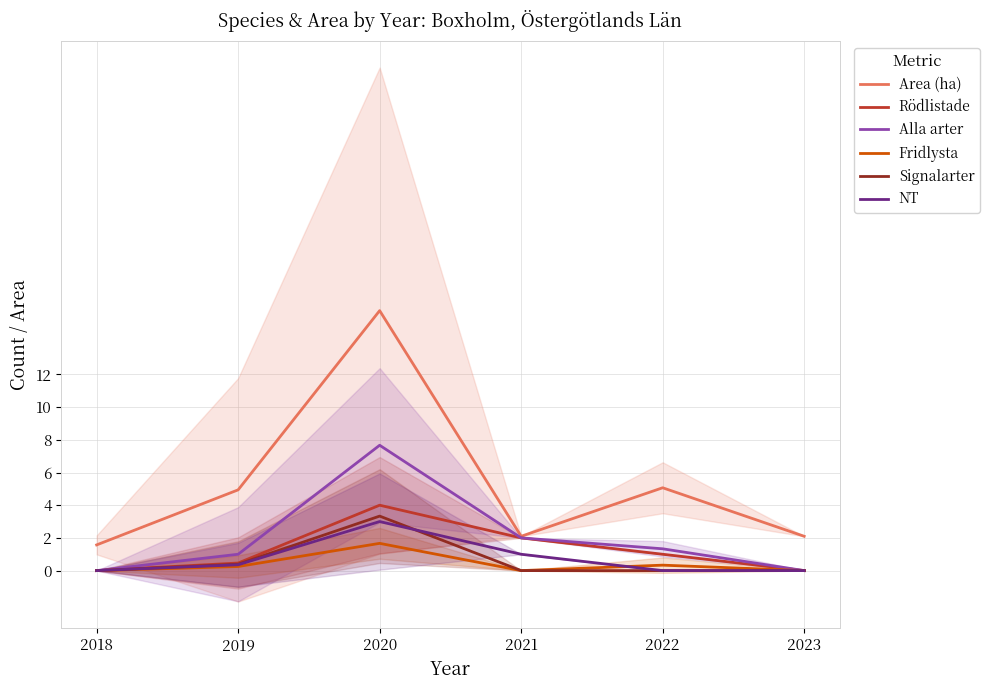

True or false: Signalarter has a value of 0.0 at 2022.

True